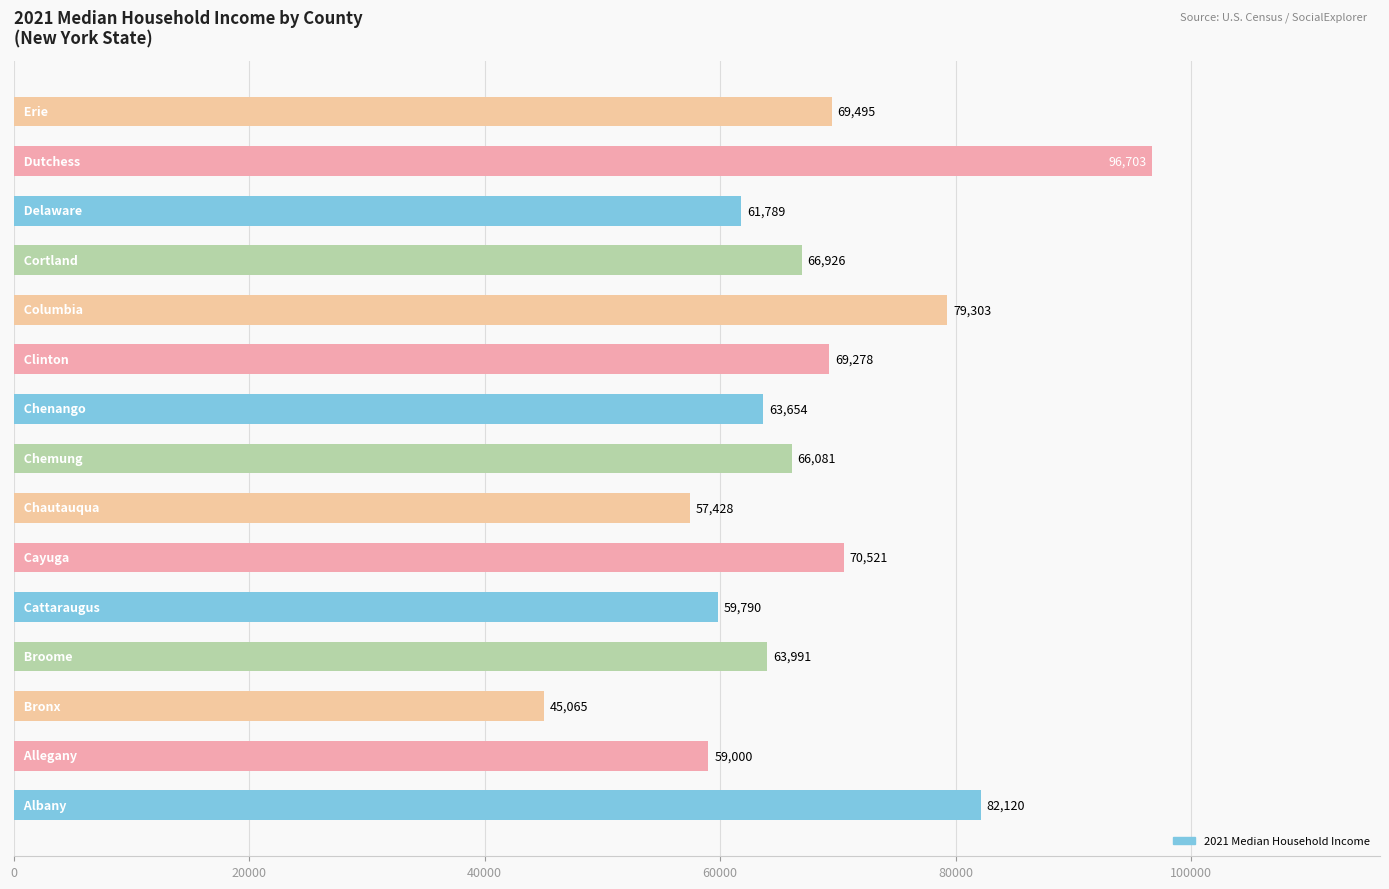

What is the minimum value shown in the chart?

45065